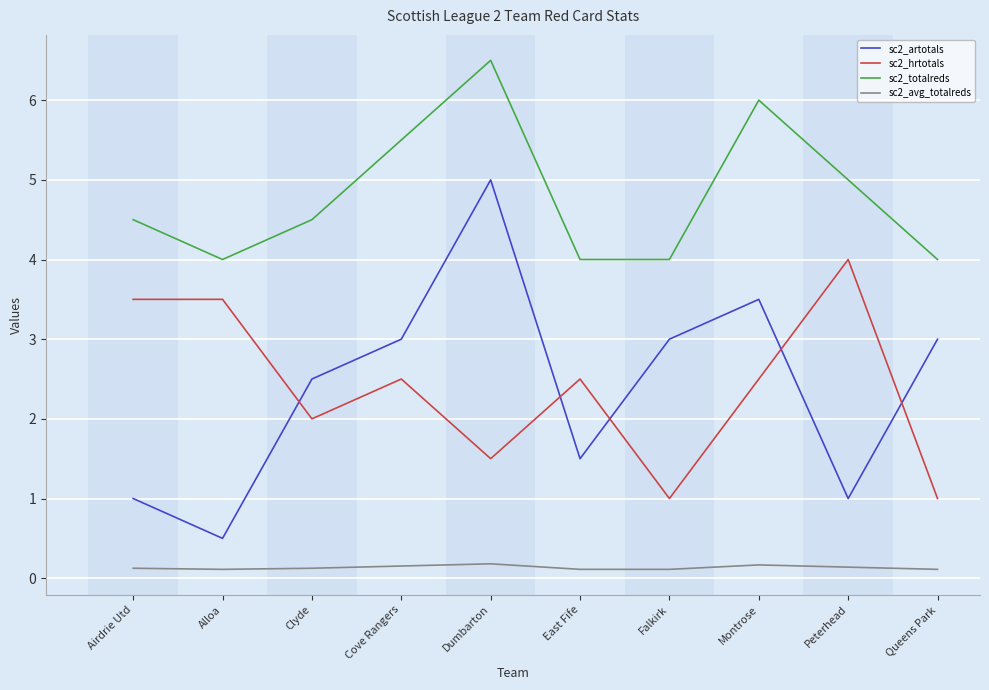

What position from the left is East Fife?

6